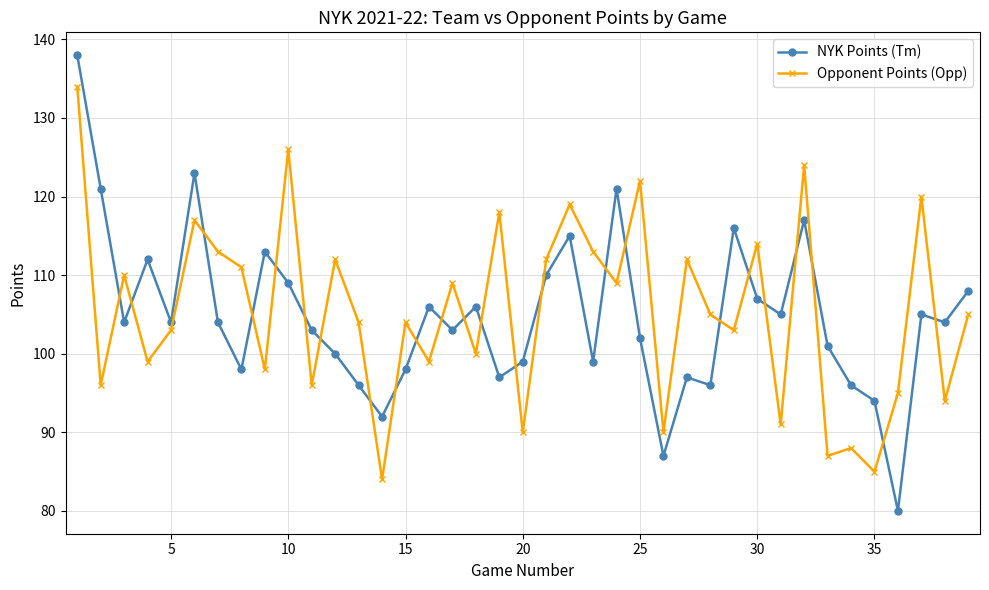

How many series are shown in this chart?

2